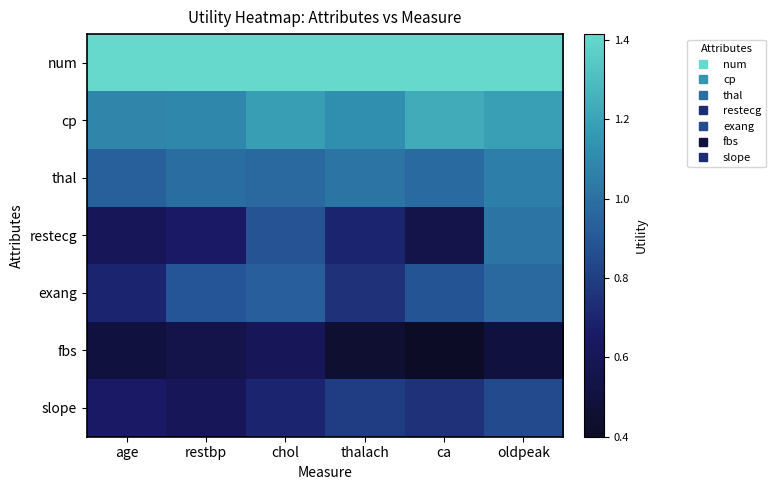

What is the spread (max minus min) of values at age?

0.9